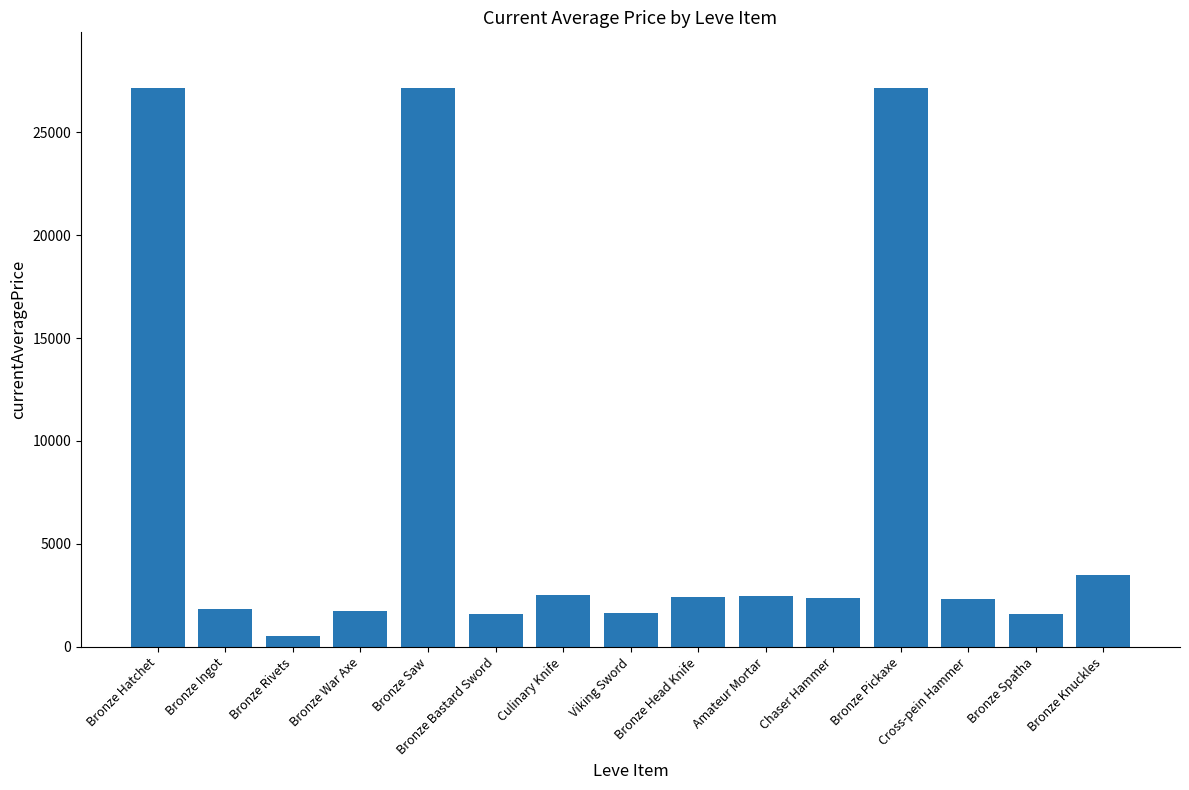

What is the average value?

7064.3